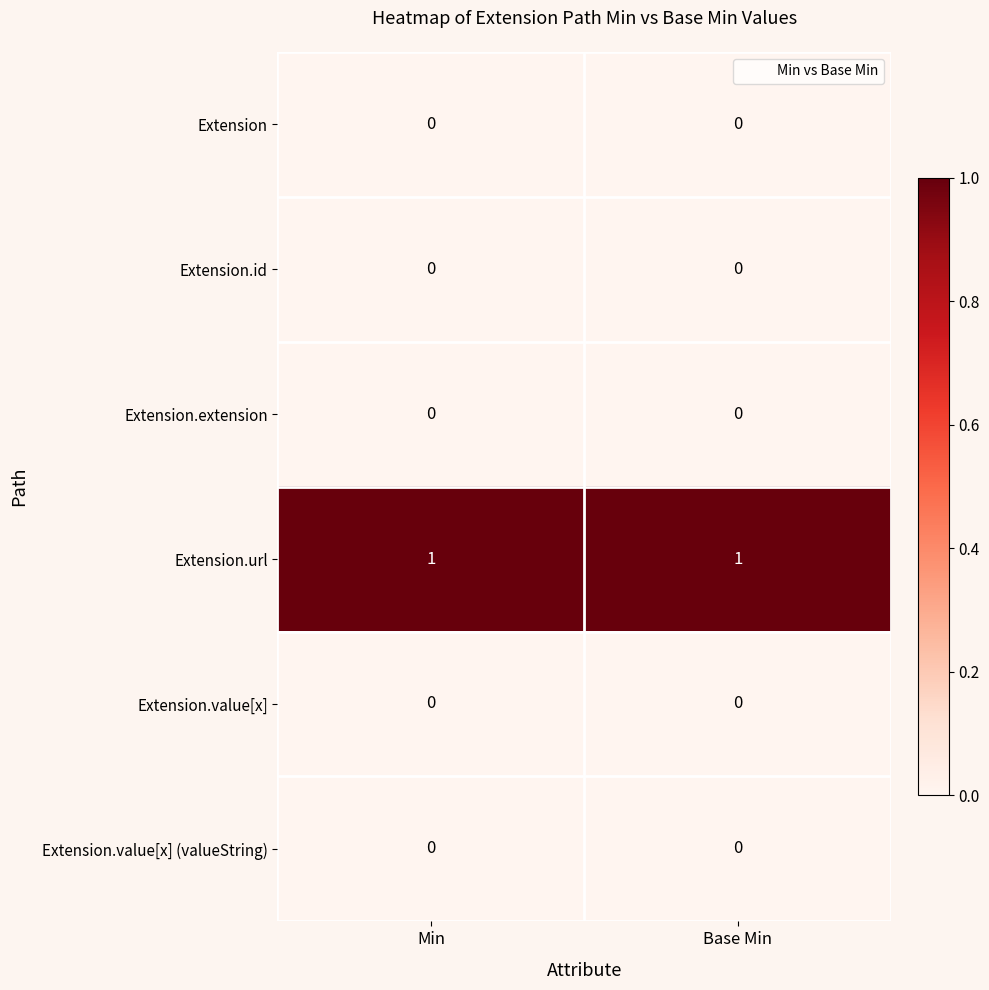

What is the spread (max minus min) of values at Base Min?

1